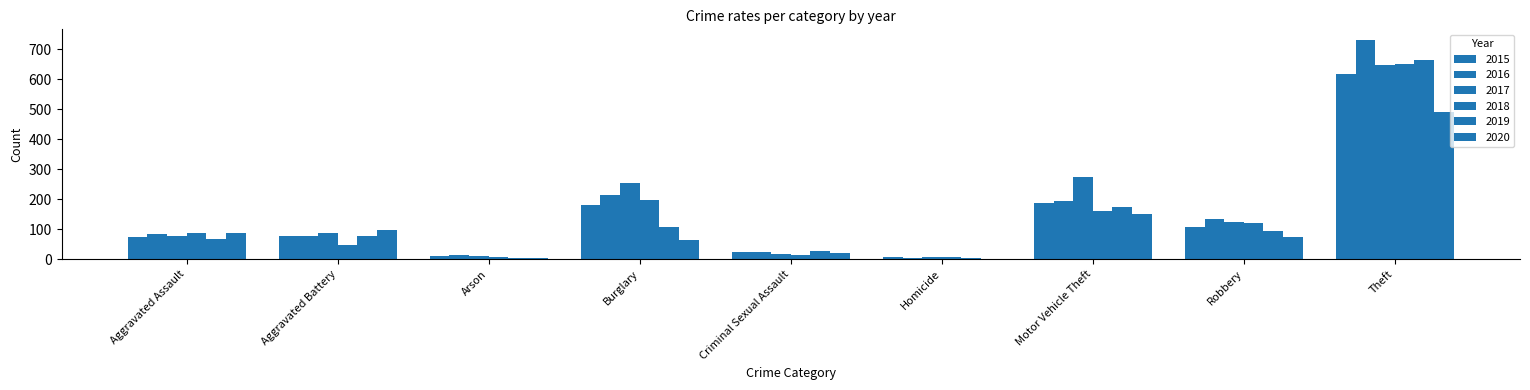

What position from the left is Homicide?

6